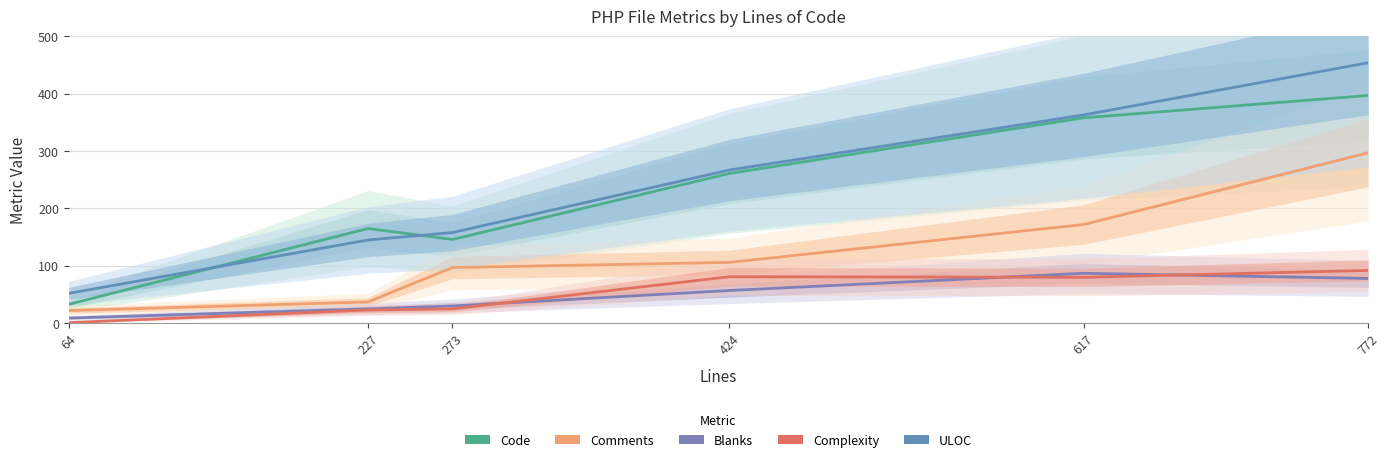

True or false: Blanks and Code intersect in this chart.

False